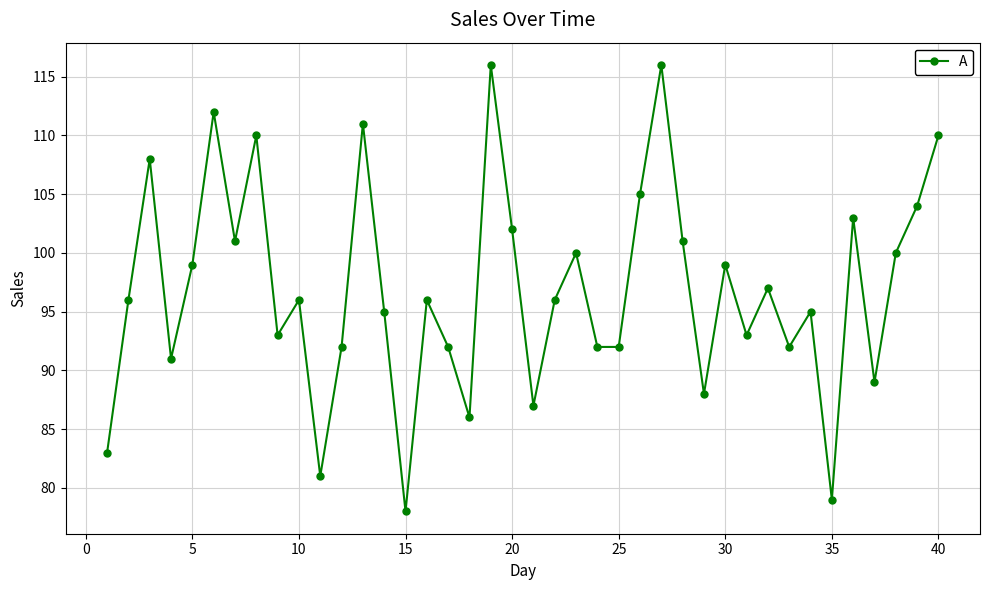

True or false: the data has more than 0 interior local peaks.

True